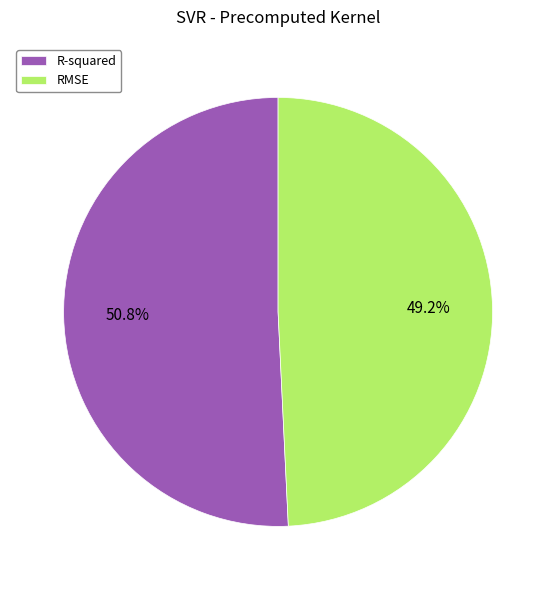

To the nearest percent, what is the combined percentage of R-squared and RMSE?

100%